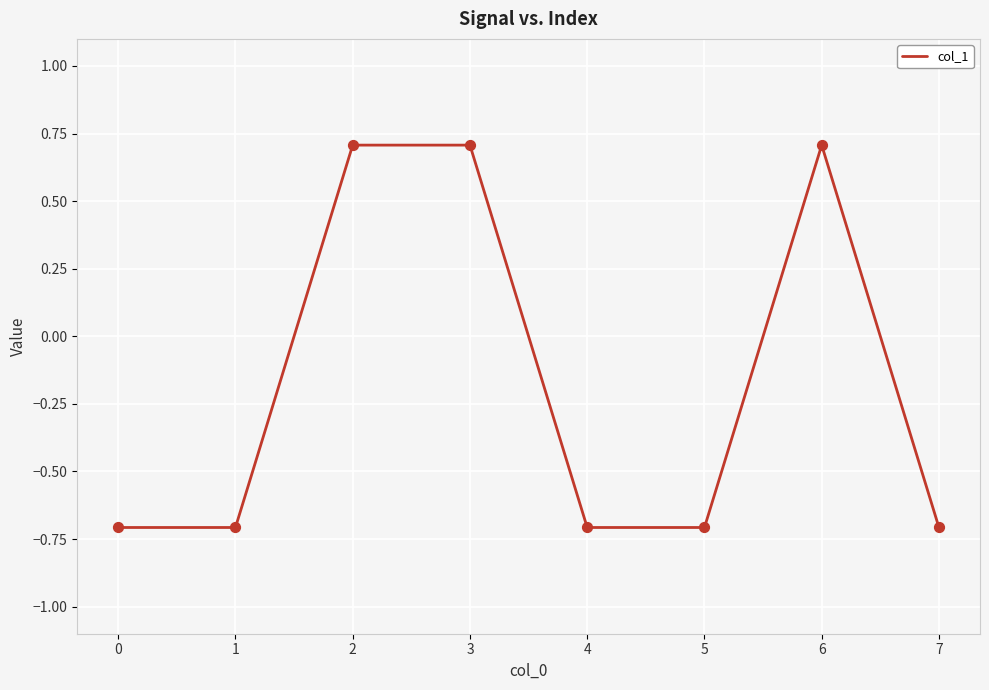

What is the change in value from 6 to 7?

-1.4